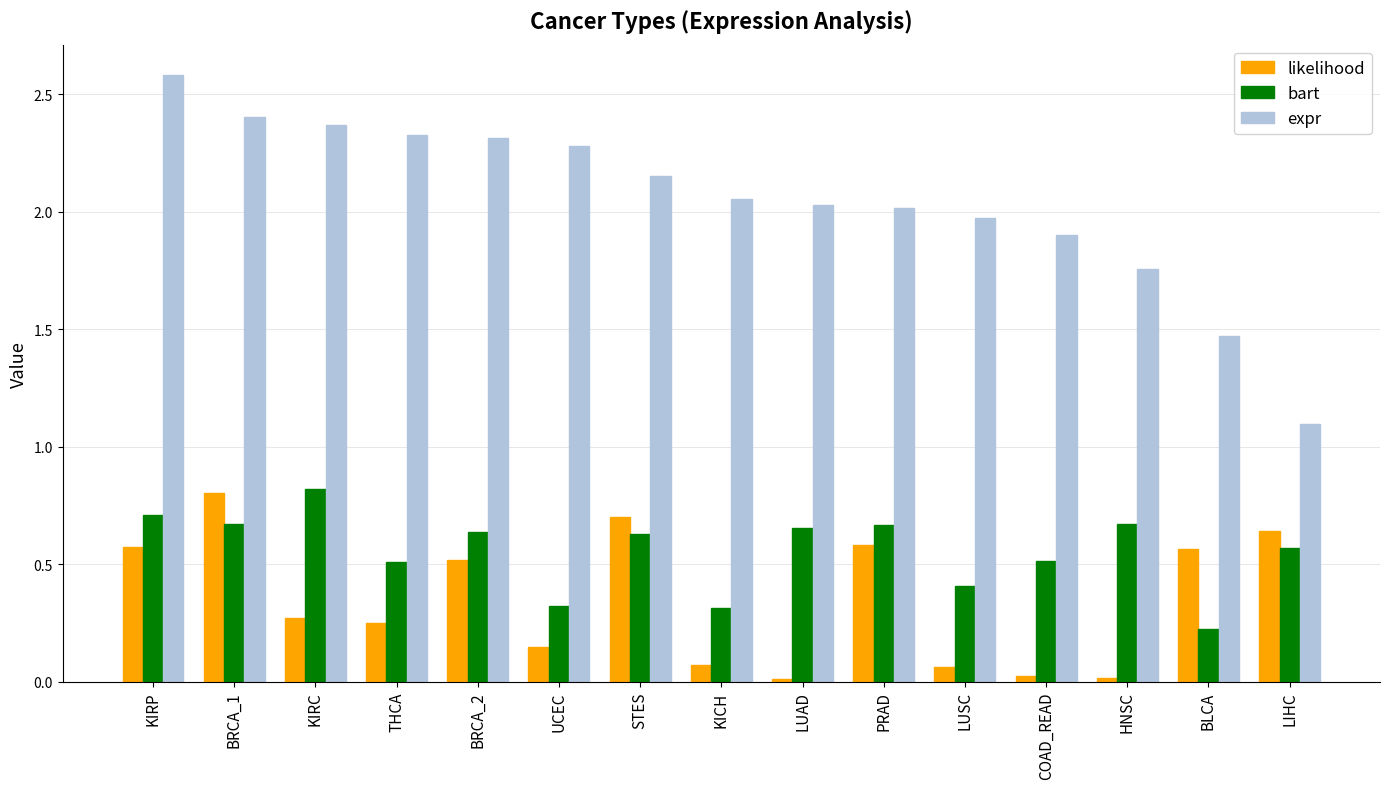

Rank the series at LUAD from lowest to highest value.

likelihood, bart, expr